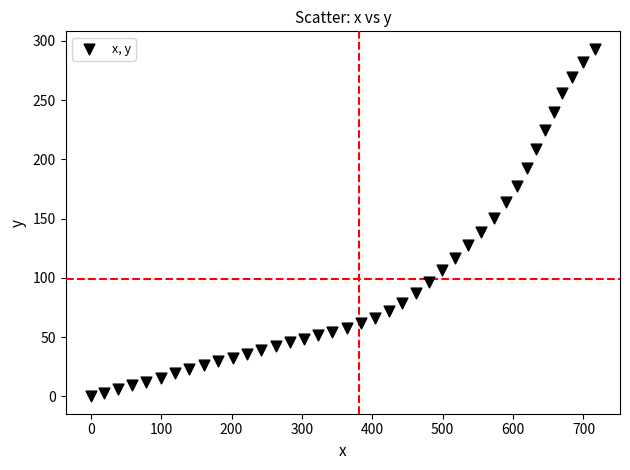

What is the range of X values (max minus min)?

716.1